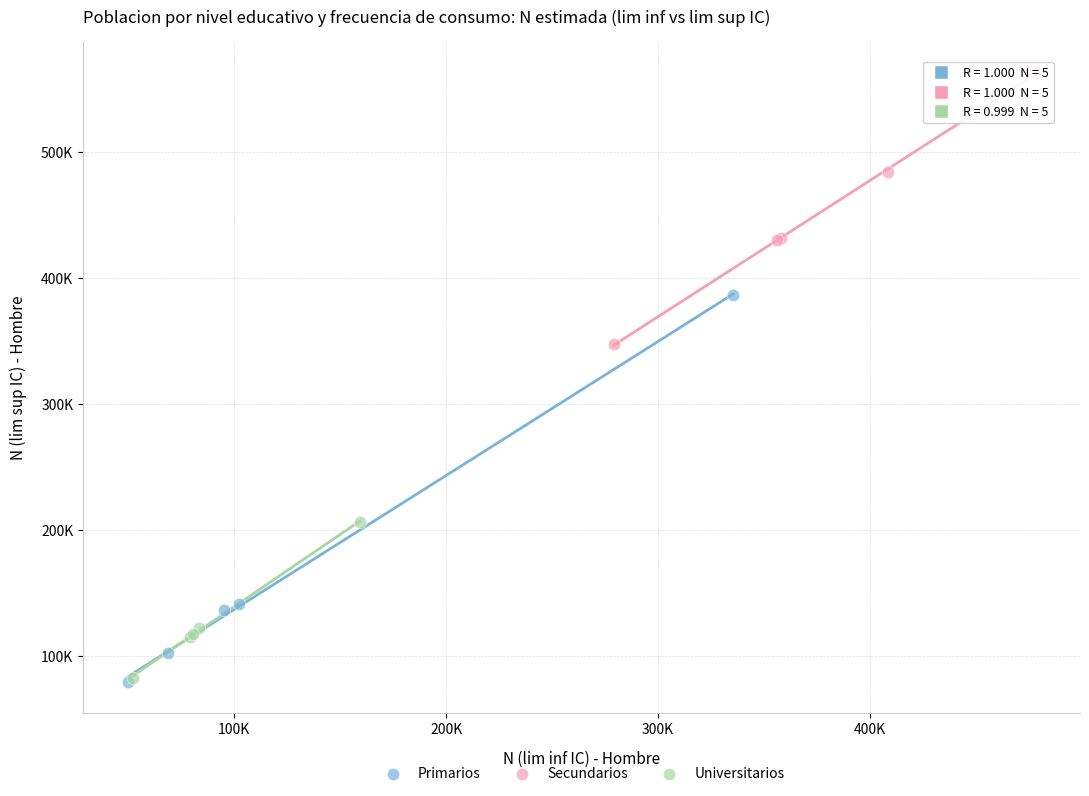

What are all the series names shown in the legend?

Primarios, Secundarios, Universitarios